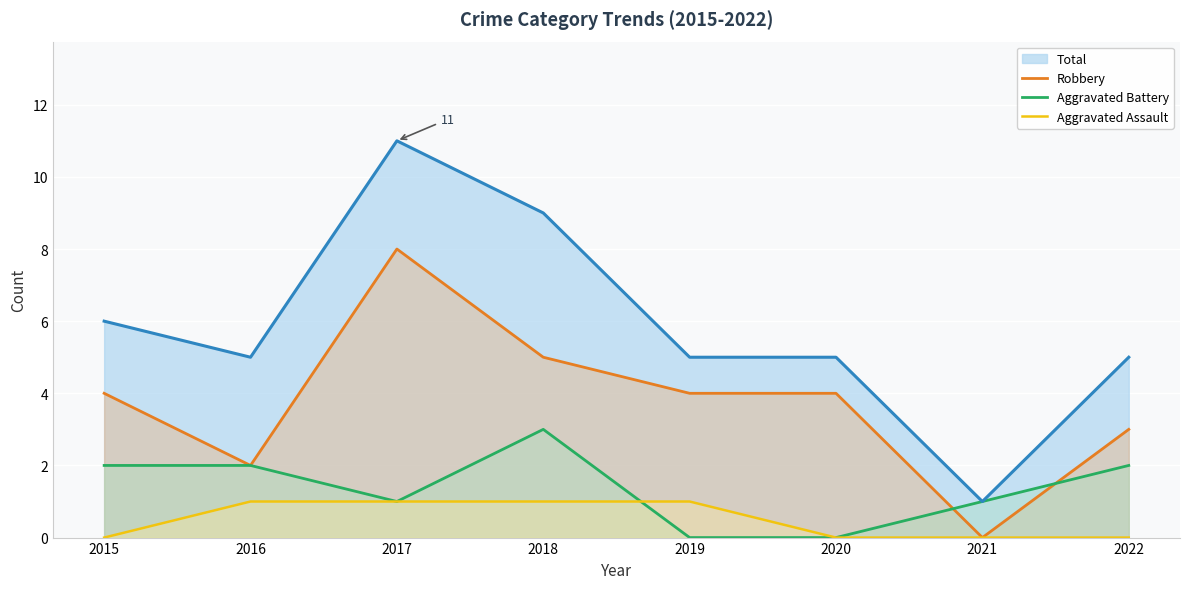

At which label is Aggravated Assault closest to 0?

2015